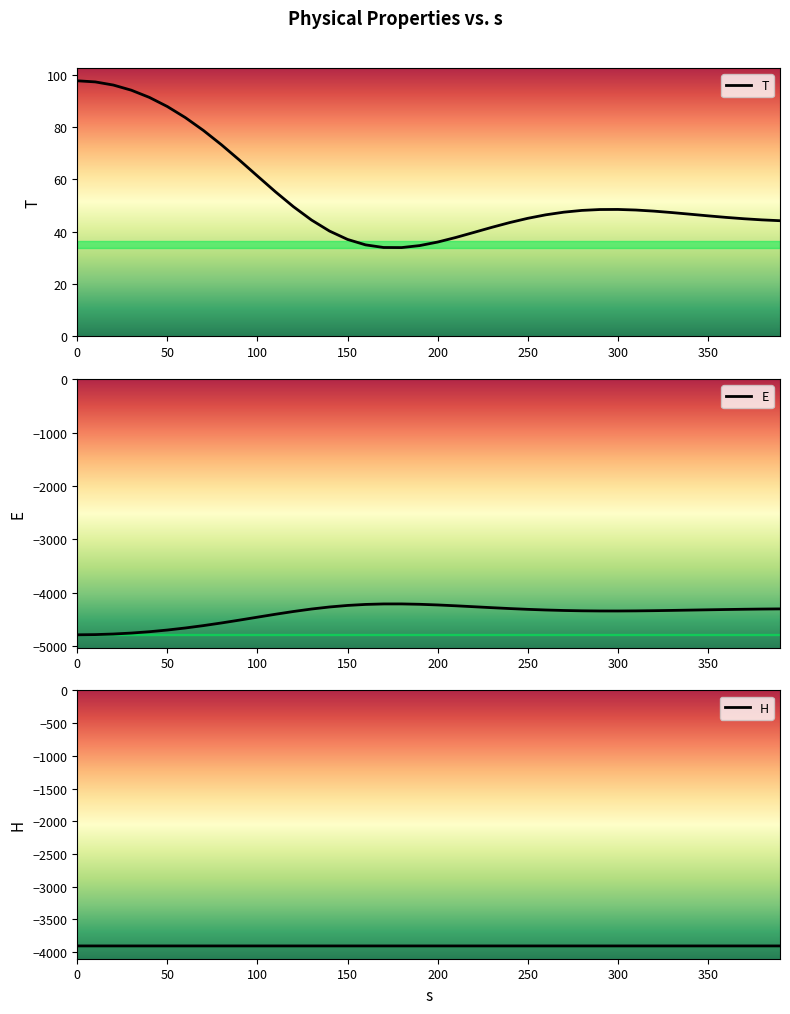

What is the value of the E point at the 10th from the left?

-4517.3